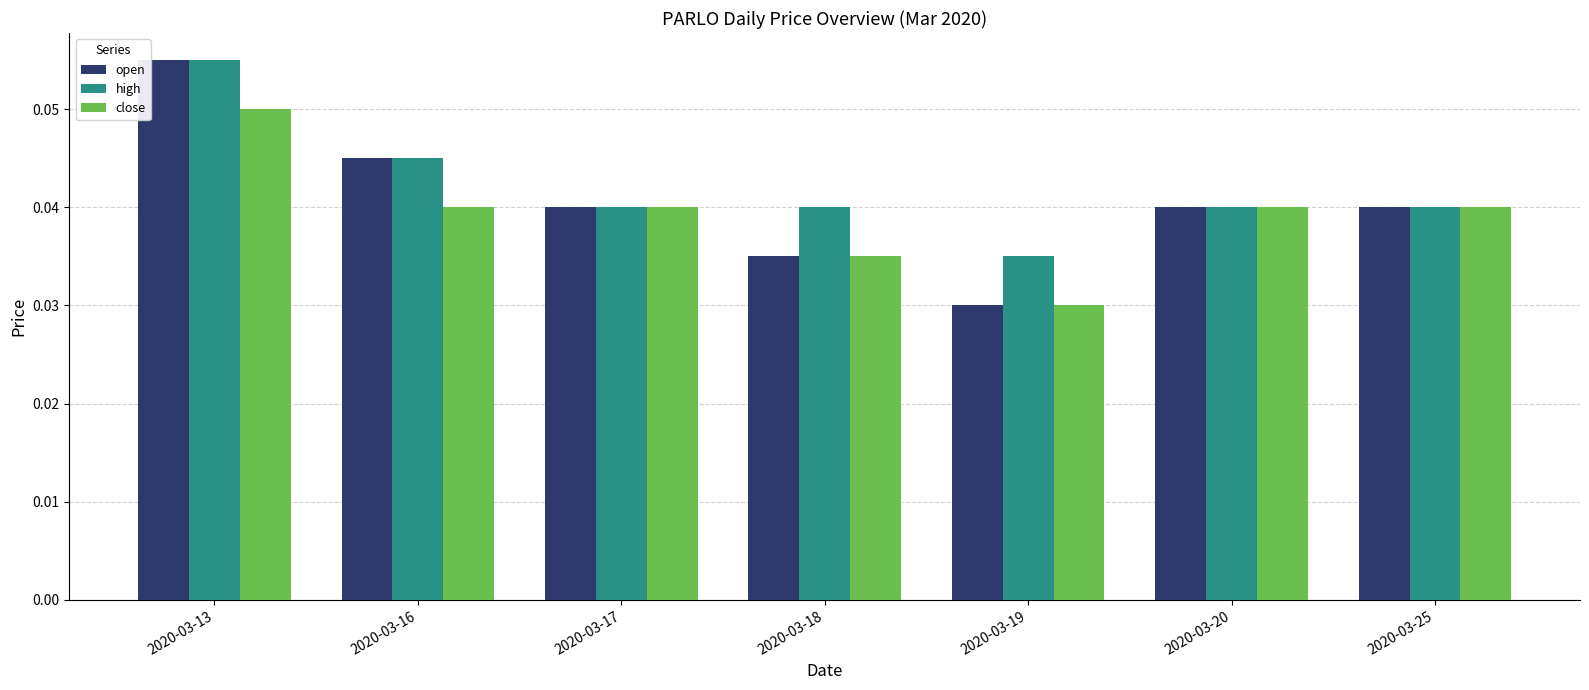

At which label is high closest to 0?

2020-03-19